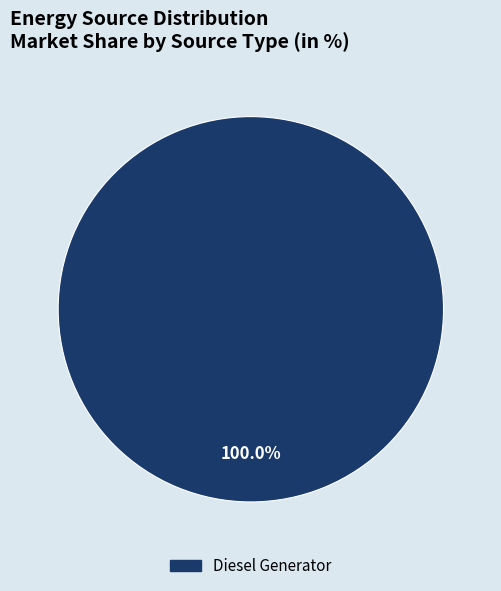

Count the number of slices in the pie.

1